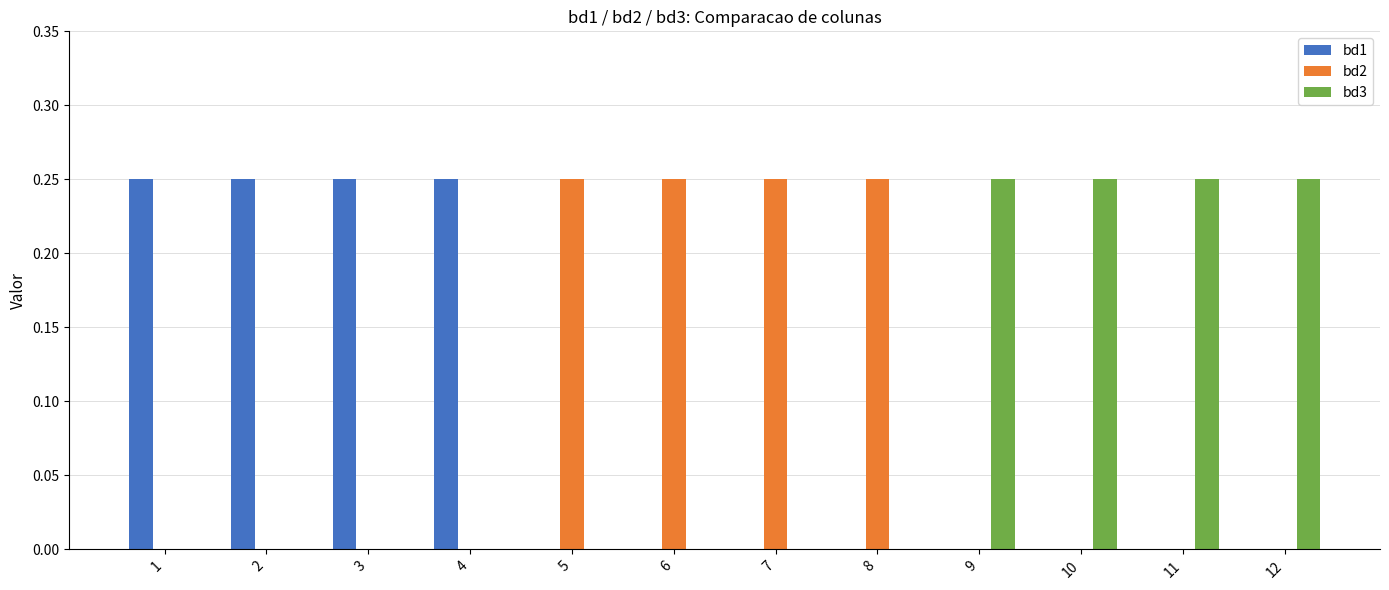

Is the value of bd1 at 2 greater than the value of bd3 at 2?

Yes